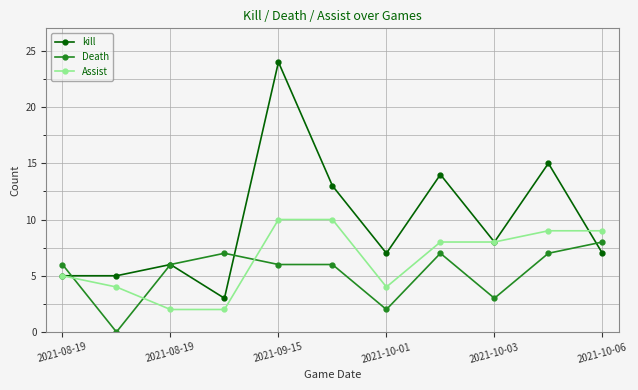

Which series has the largest total across all categories?

kill